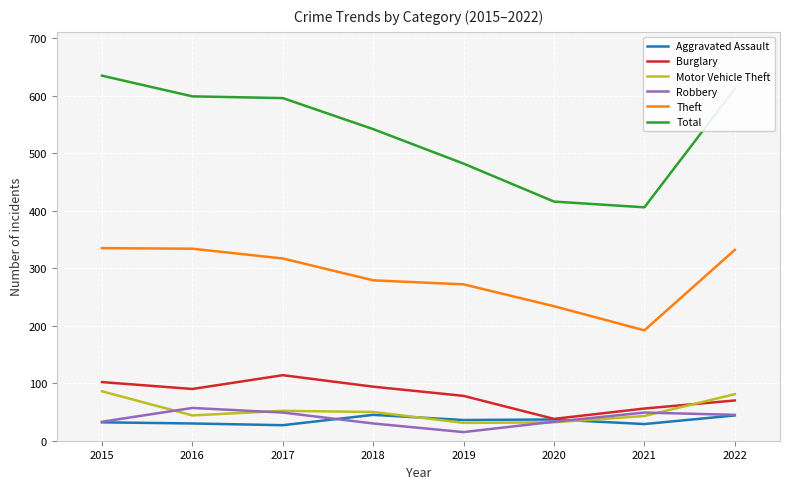

What is the total value across all series at 2017?

1155